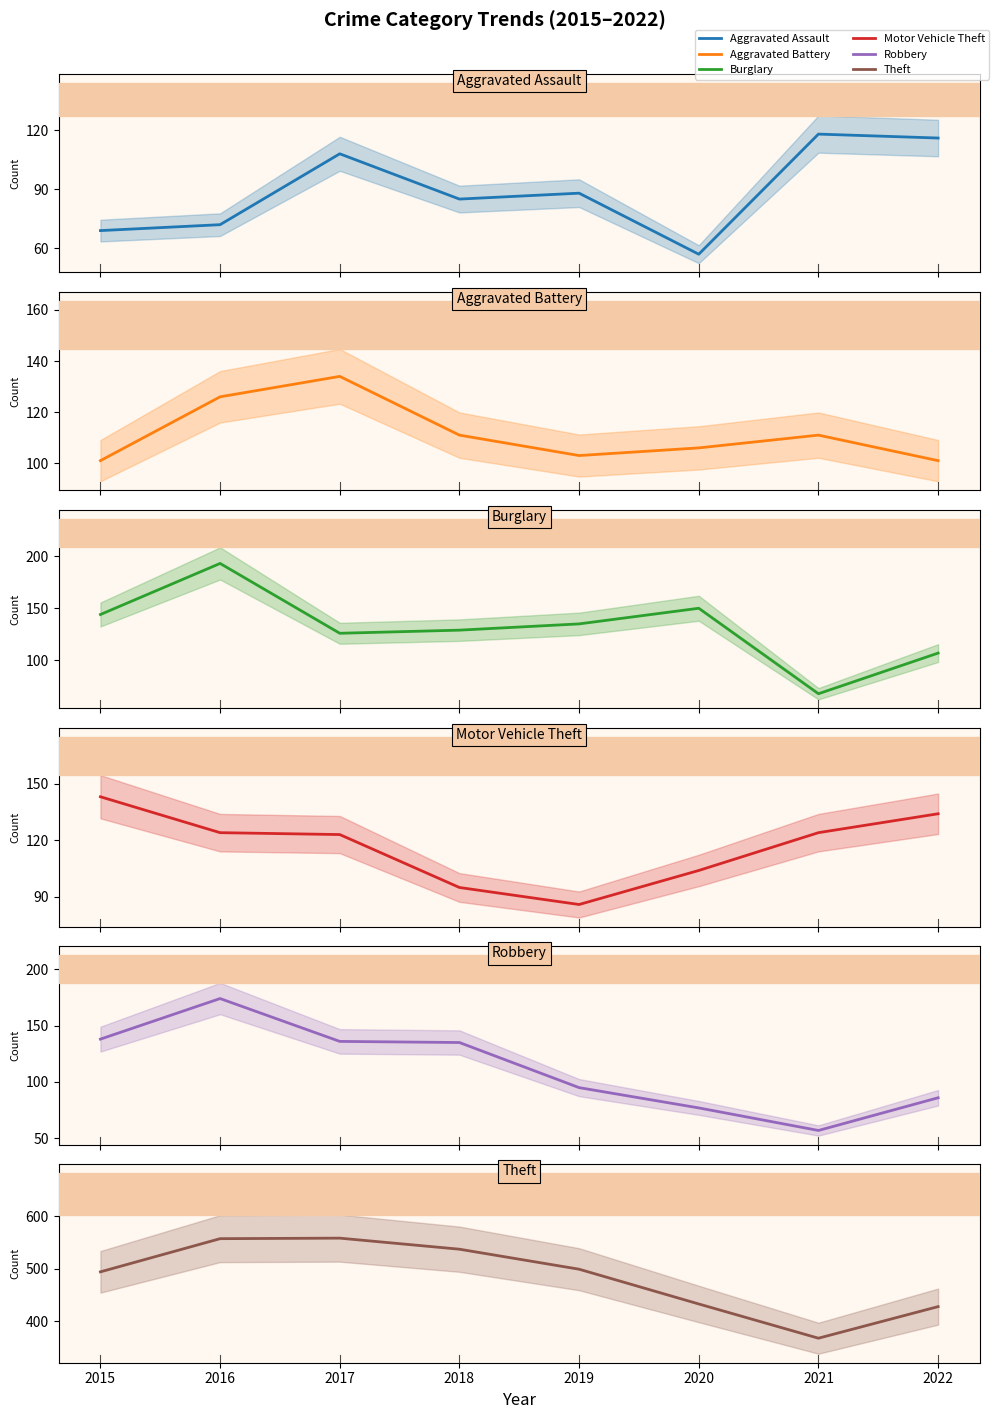

Rank the series at 2018 from lowest to highest value.

Aggravated Assault, Motor Vehicle Theft, Aggravated Battery, Burglary, Robbery, Theft